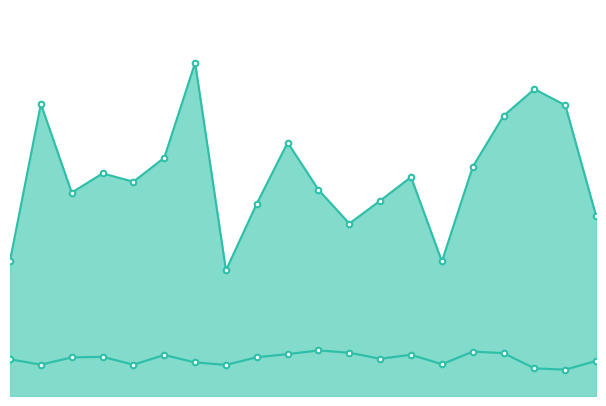

What is the highest value of the avg(c_acctbal) series?

4518.2